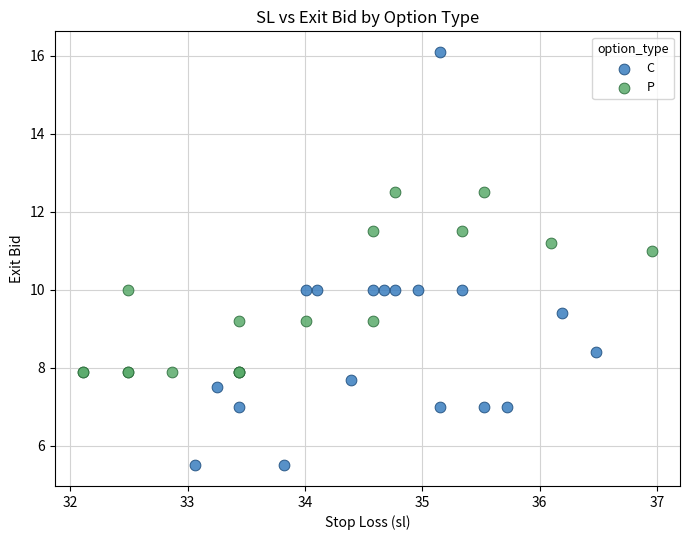

Which series has the widest spread of Y values?

C